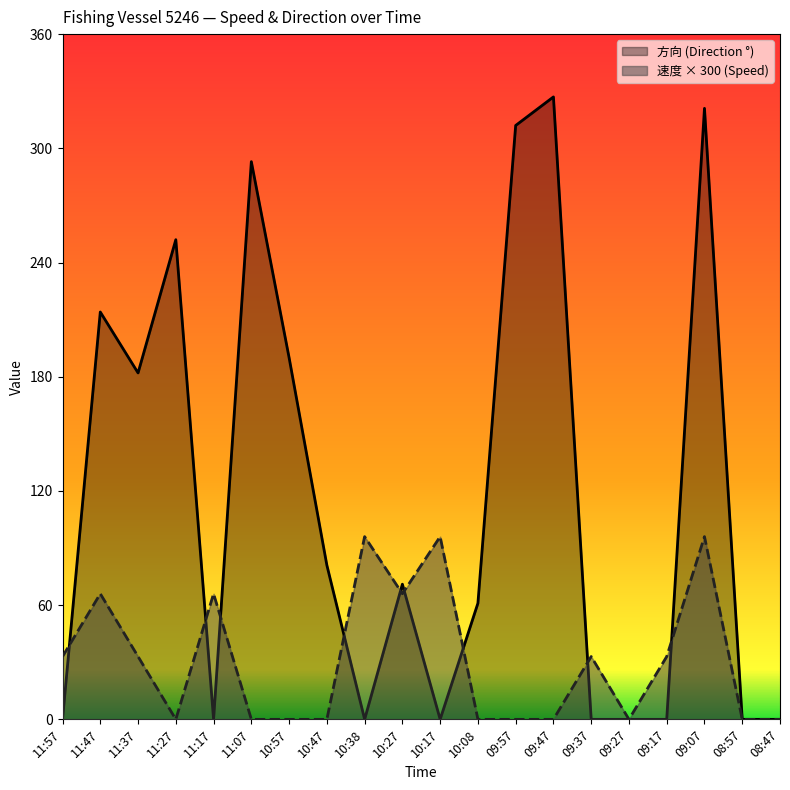

What is the label of the 2nd point from the left?

11:47